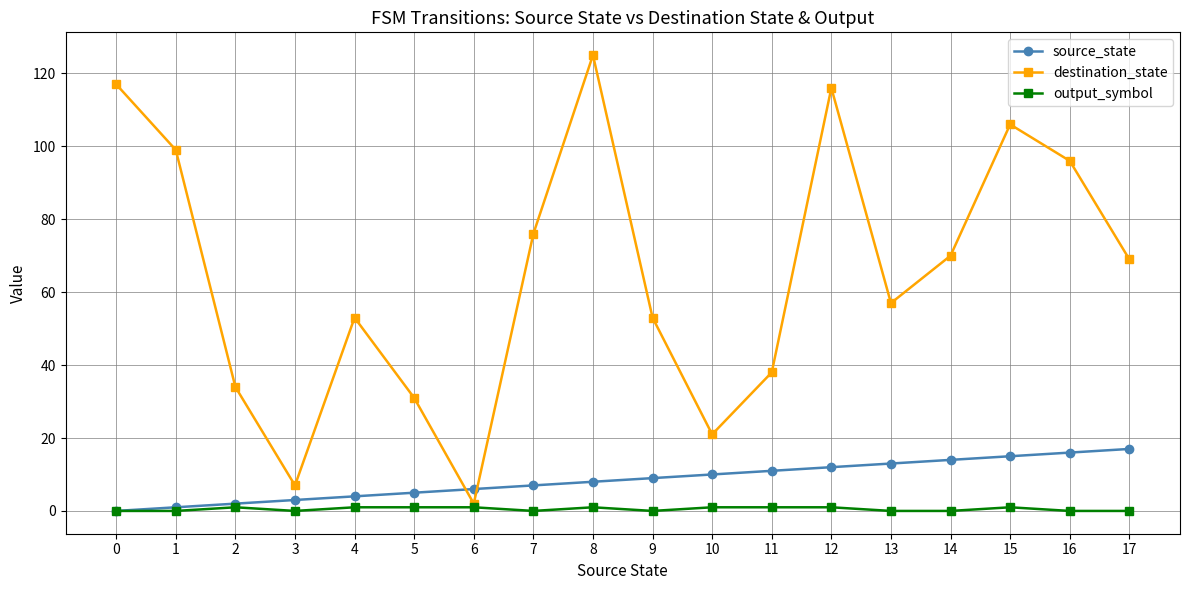

Reading right to left, transcribe all the data shown in this chart.

source_state: 17=17	16=16	15=15	14=14	13=13	12=12	11=11	10=10	9=9	8=8	7=7	6=6	5=5	4=4	3=3	2=2	1=1	0=0
destination_state: 17=69	16=96	15=106	14=70	13=57	12=116	11=38	10=21	9=53	8=125	7=76	6=2	5=31	4=53	3=7	2=34	1=99	0=117
output_symbol: 17=0	16=0	15=1	14=0	13=0	12=1	11=1	10=1	9=0	8=1	7=0	6=1	5=1	4=1	3=0	2=1	1=0	0=0